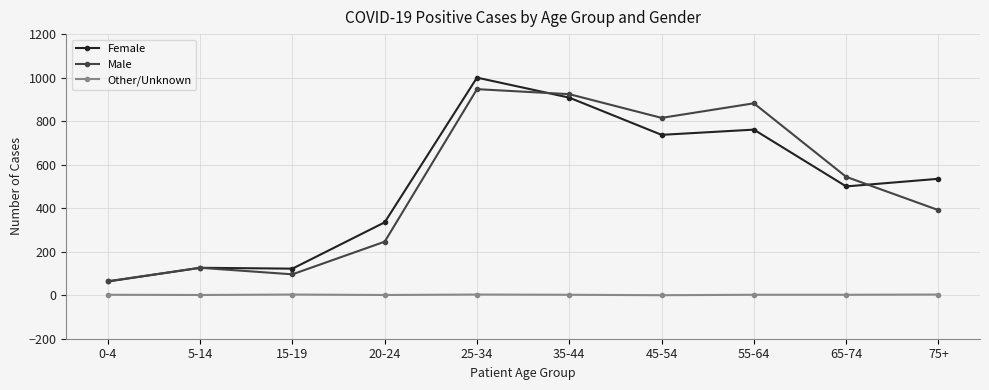

What value does the Male series have at 35-44, to the nearest 10?

920